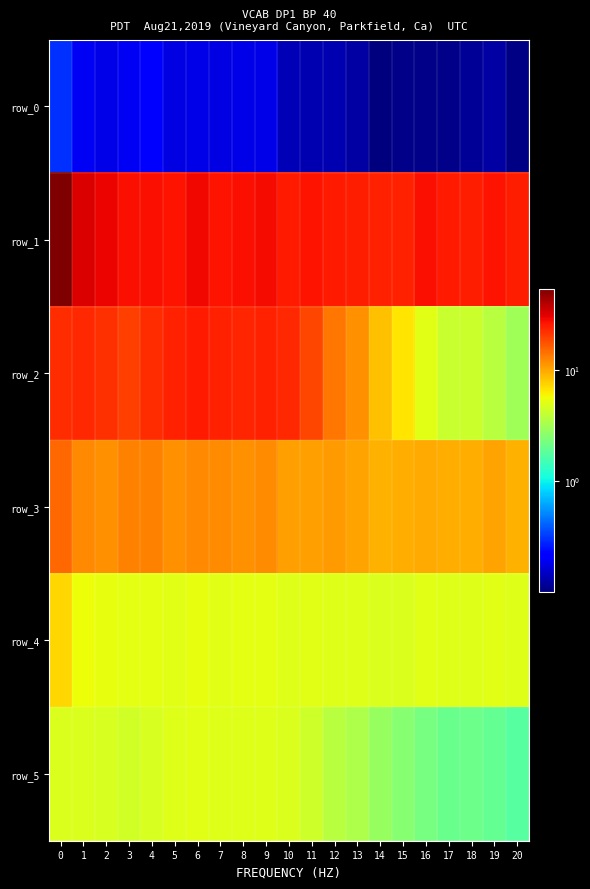

At how many categories does at least one series exceed 28?

4